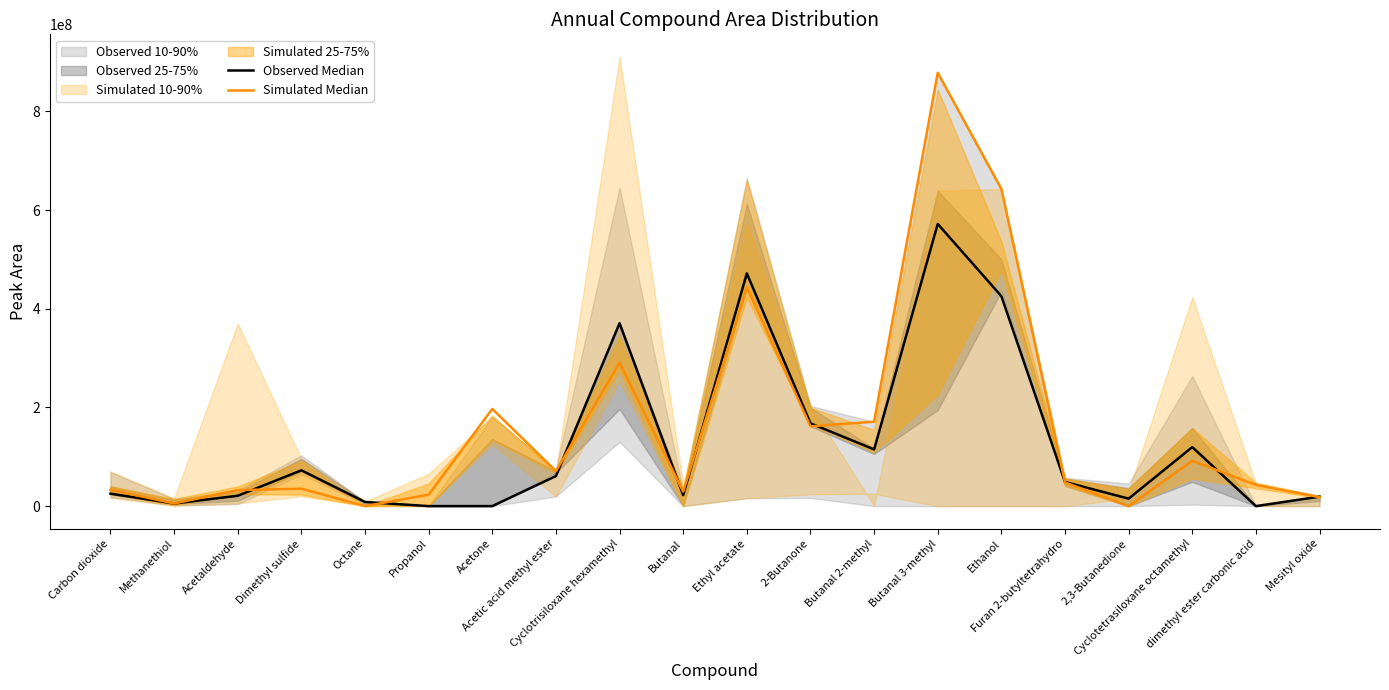

Which series changed the most between Acetic acid methyl ester and 2,3-Butanedione?

Simulated Median